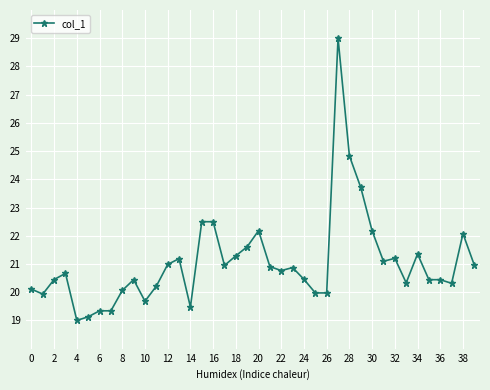

What is the value of the 18th point from the left?

20.9